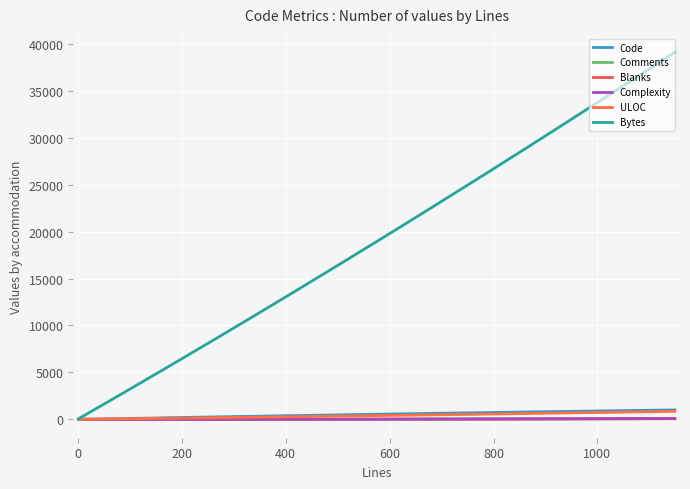

Is this an area chart (filled region under the line)?

No